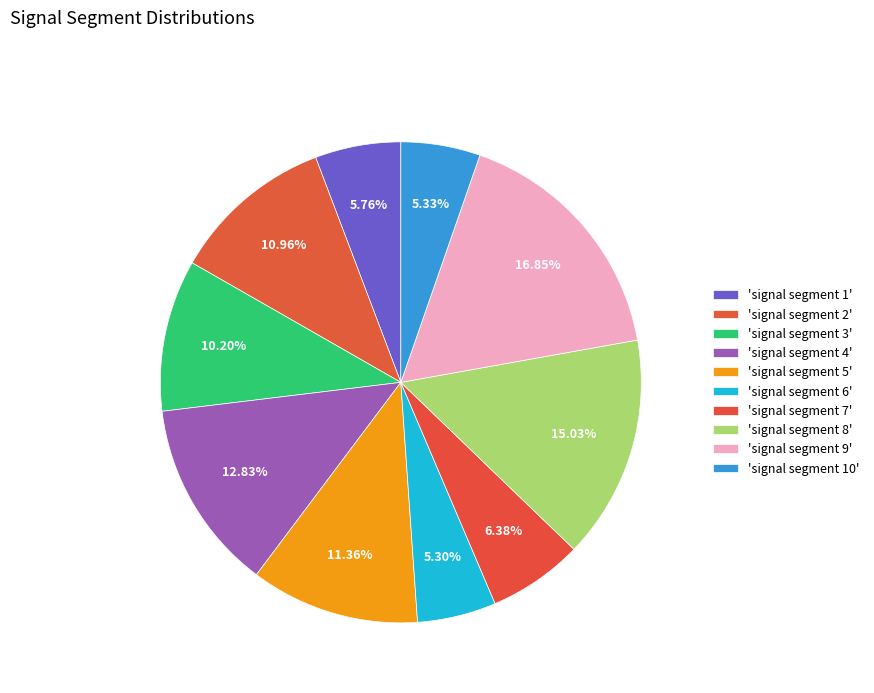

Count the number of slices in the pie.

10